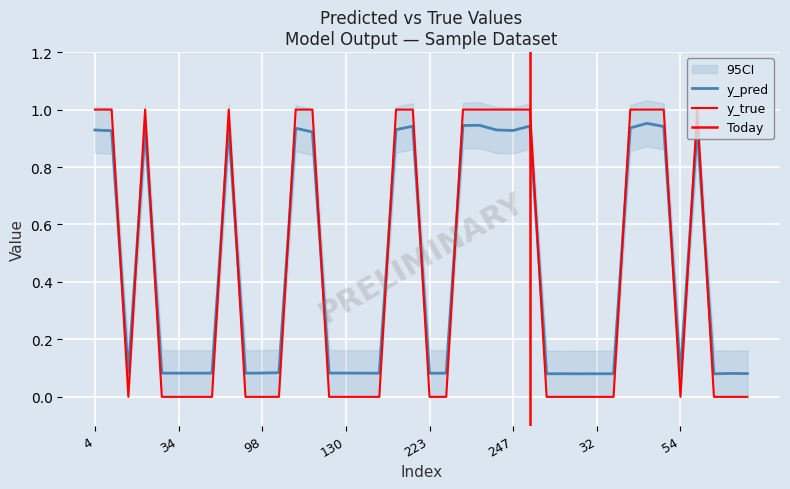

How many times do y_pred and y_true cross each other?

15